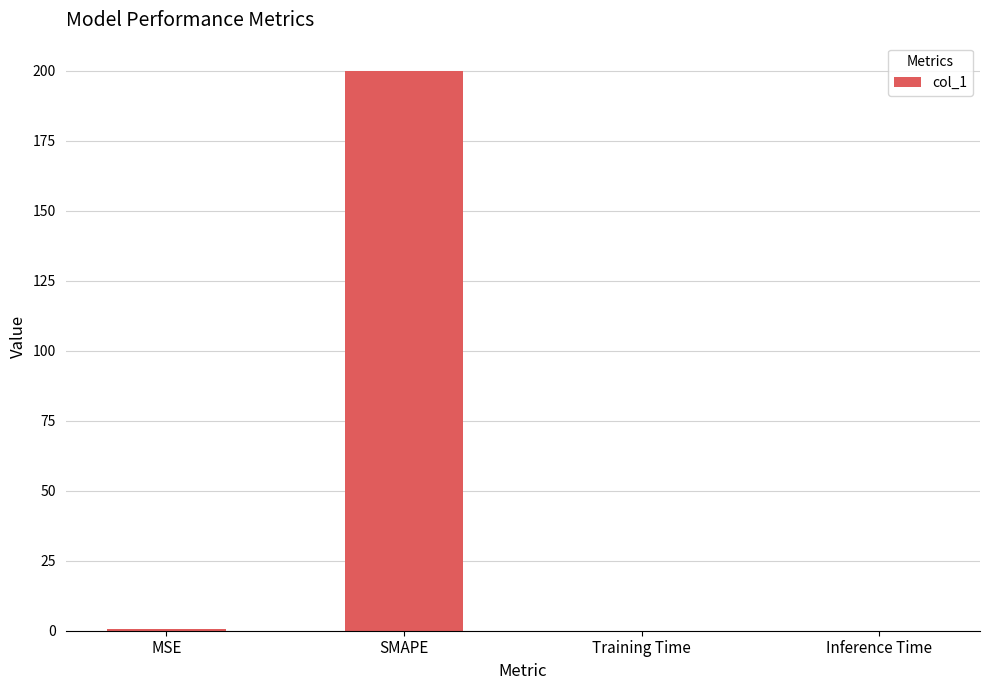

What is the average value?

50.2